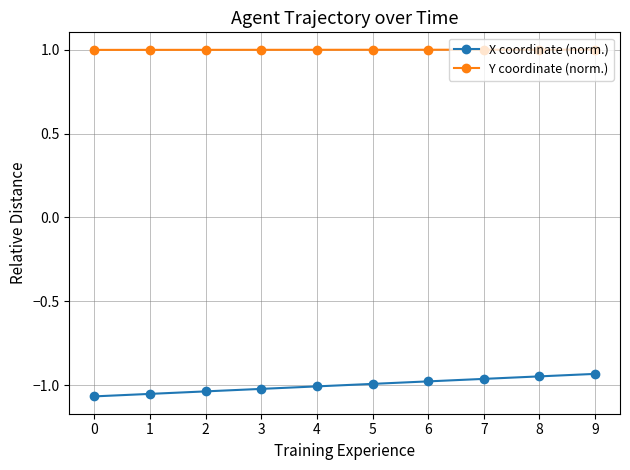

What is the difference between the highest and lowest values at 7?

2.0